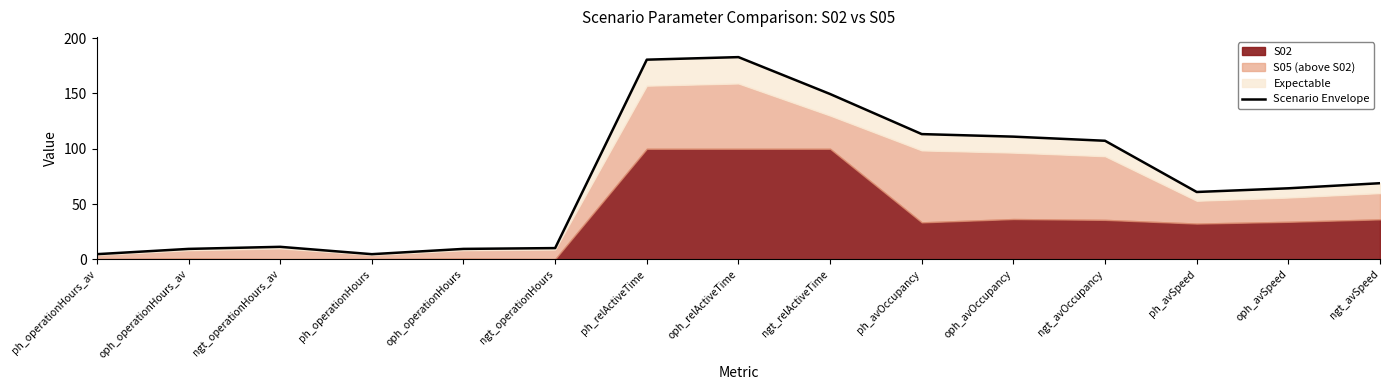

The value at ph_operationHours_av is 4.7. True or false?

True